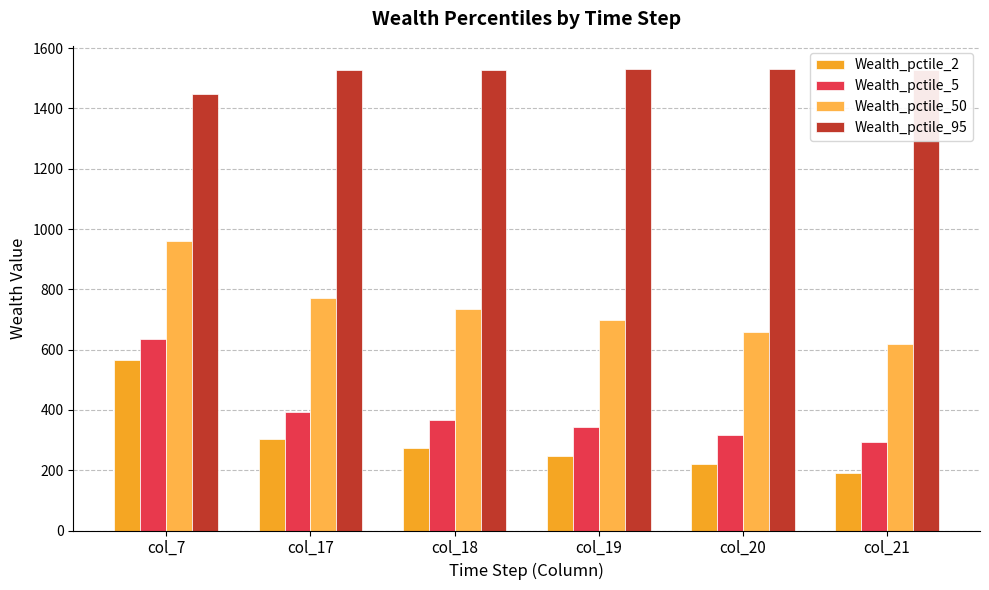

Reading left to right, list all the values displayed in this chart.

Wealth_pctile_2: col_7=566.0	col_17=302.2	col_18=275.0	col_19=247.4	col_20=219.6	col_21=189.7
Wealth_pctile_5: col_7=634.1	col_17=391.5	col_18=367.1	col_19=343.0	col_20=317.8	col_21=292.7
Wealth_pctile_50: col_7=960.8	col_17=770.3	col_18=734.5	col_19=697.3	col_20=659.0	col_21=618.7
Wealth_pctile_95: col_7=1446.9	col_17=1529.0	col_18=1528.9	col_19=1531.0	col_20=1529.6	col_21=1525.8